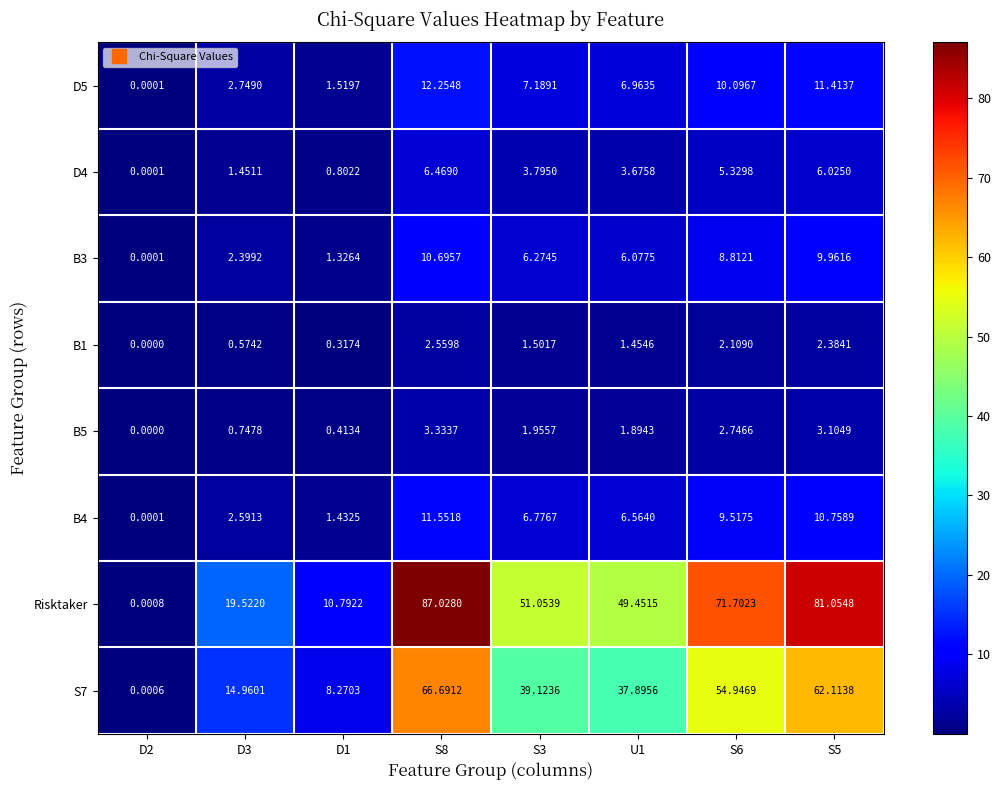

Which series has the largest total across all categories?

Risktaker